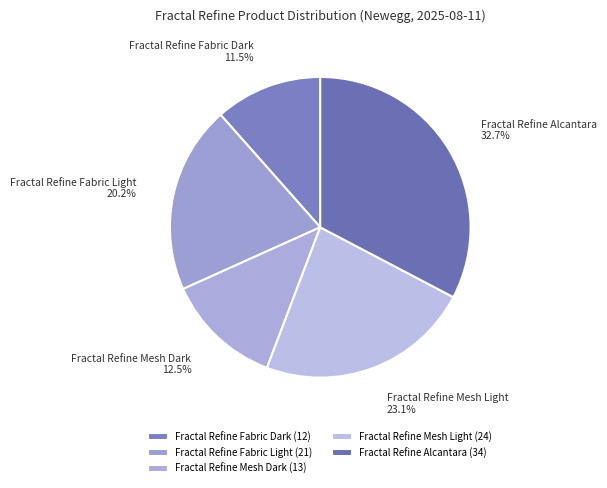

Does Fractal Refine Fabric Dark account for over 50% of the chart?

No